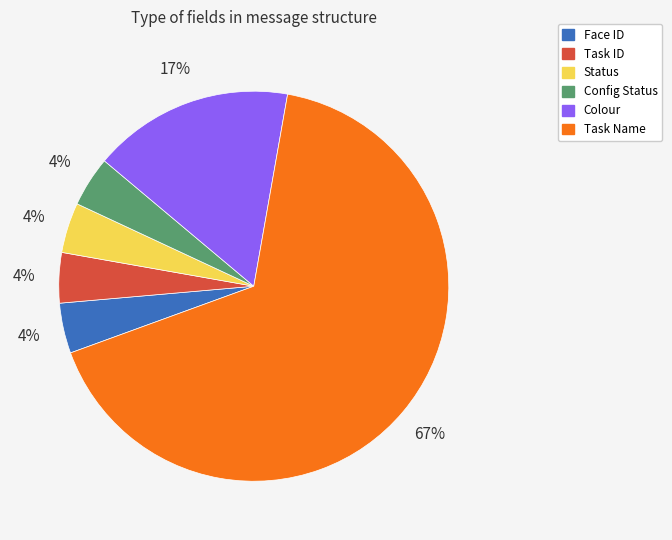

To the nearest percent, what is the combined percentage of Face ID and Status?

8%